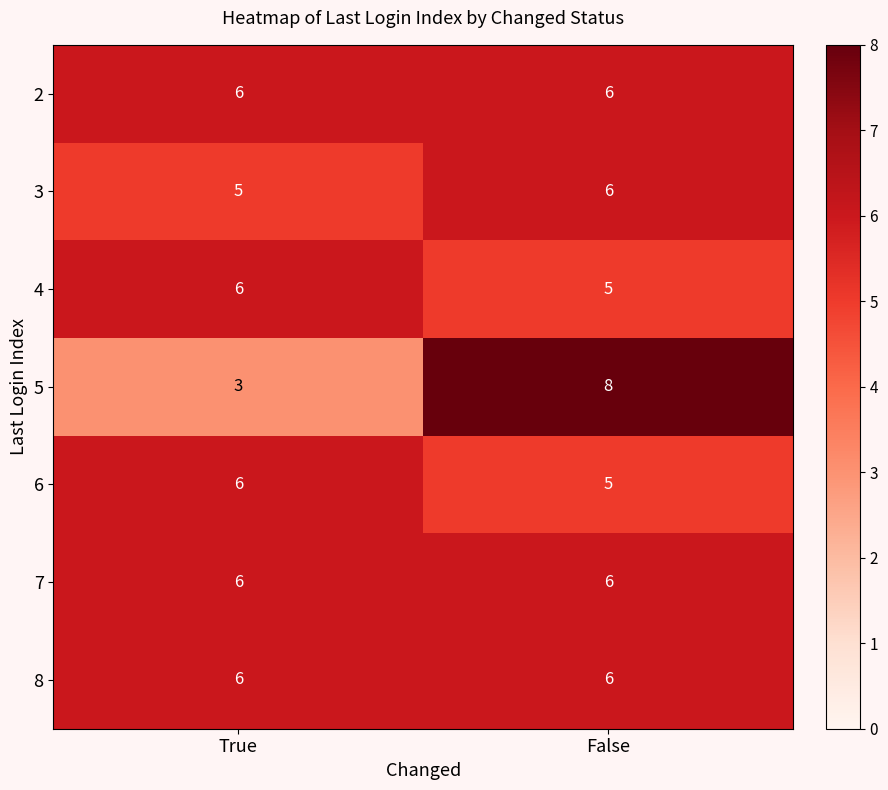

What is the average value of the 6 series?

6